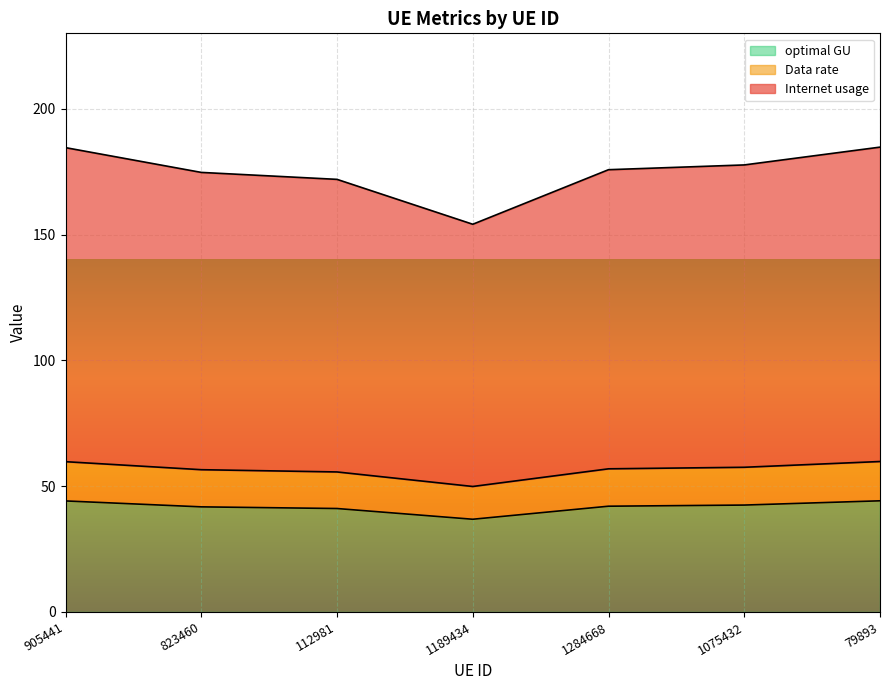

At which label is Internet usage closest to 40?

112981